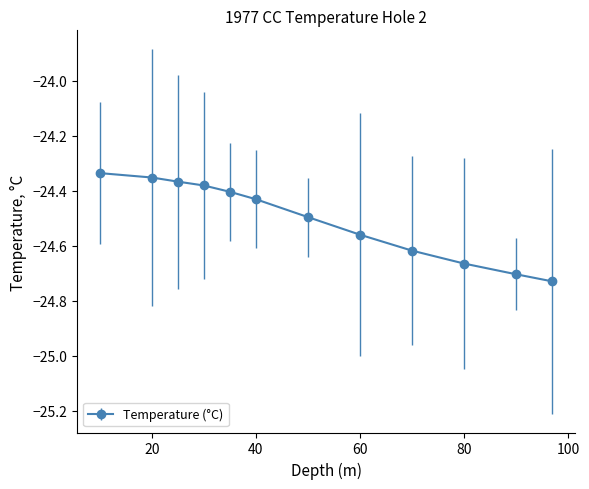

What is the average value?

-24.5